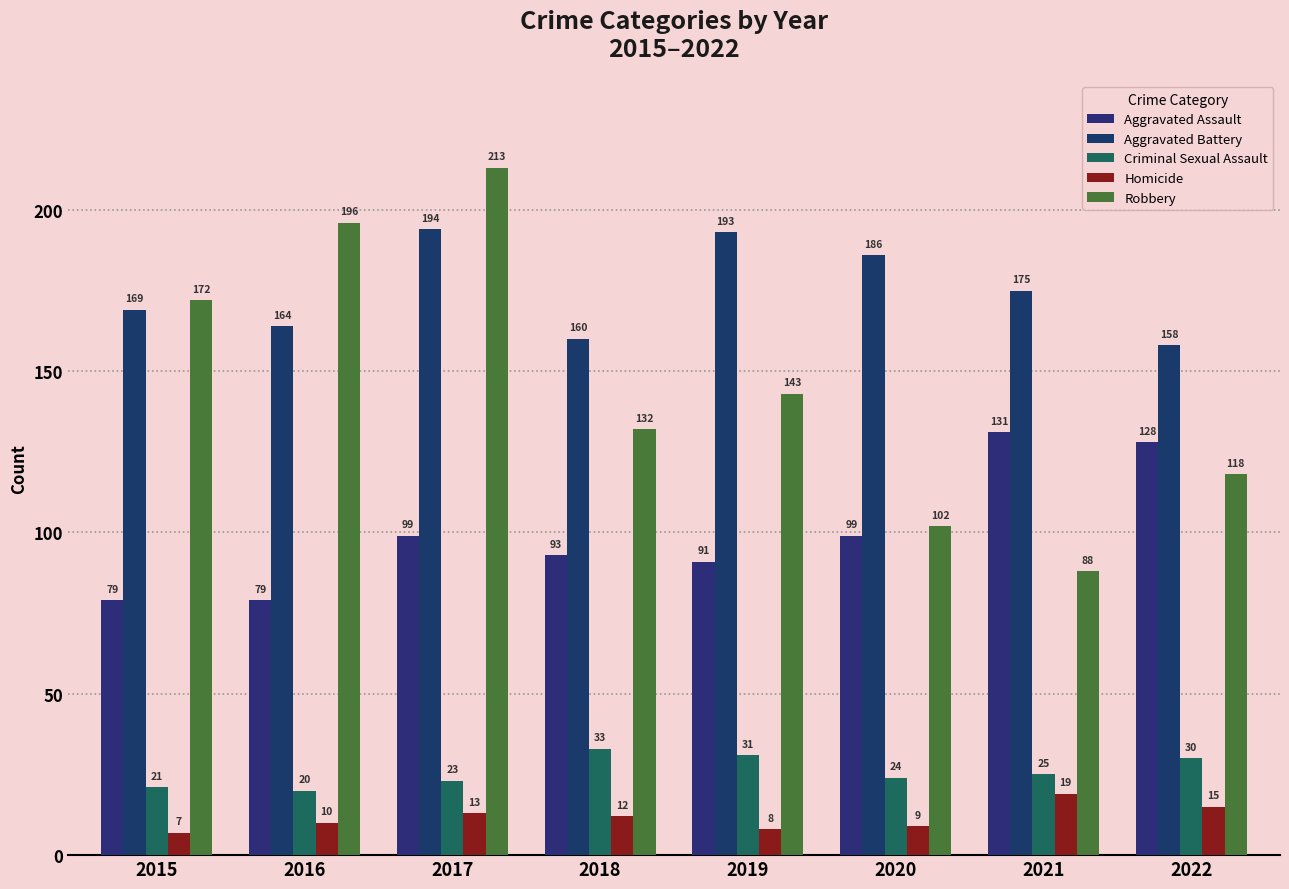

Reading right to left, extract all data points from this chart.

Aggravated Assault: 128	131	99	91	93	99	79	79
Aggravated Battery: 158	175	186	193	160	194	164	169
Criminal Sexual Assault: 30	25	24	31	33	23	20	21
Homicide: 15	19	9	8	12	13	10	7
Robbery: 118	88	102	143	132	213	196	172